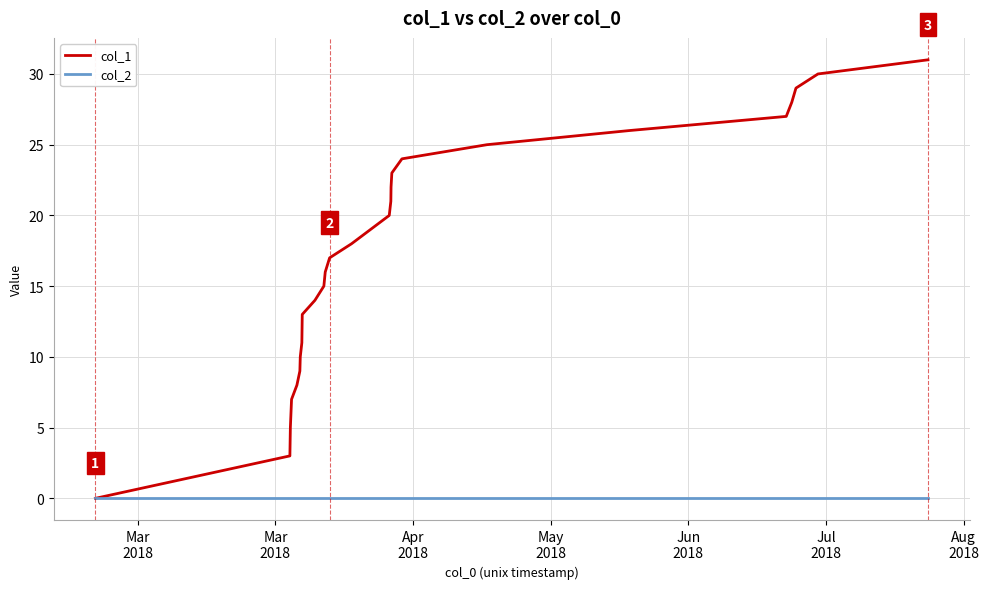

Which series has the widest spread of values?

col_1